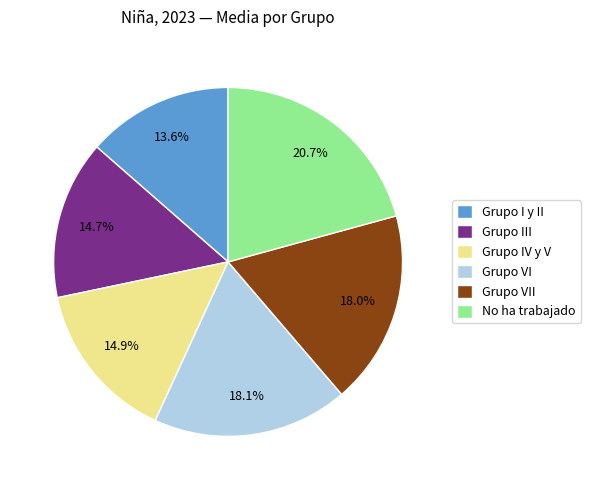

How many slices are in this pie chart?

6